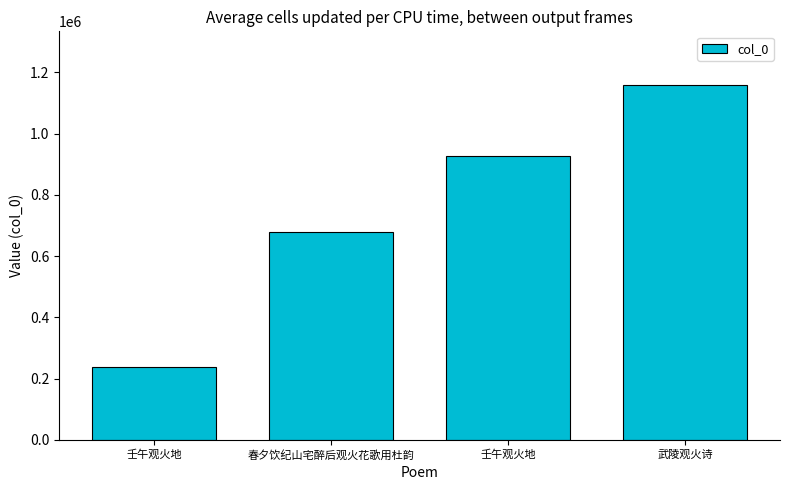

How many bars are there in total?

4